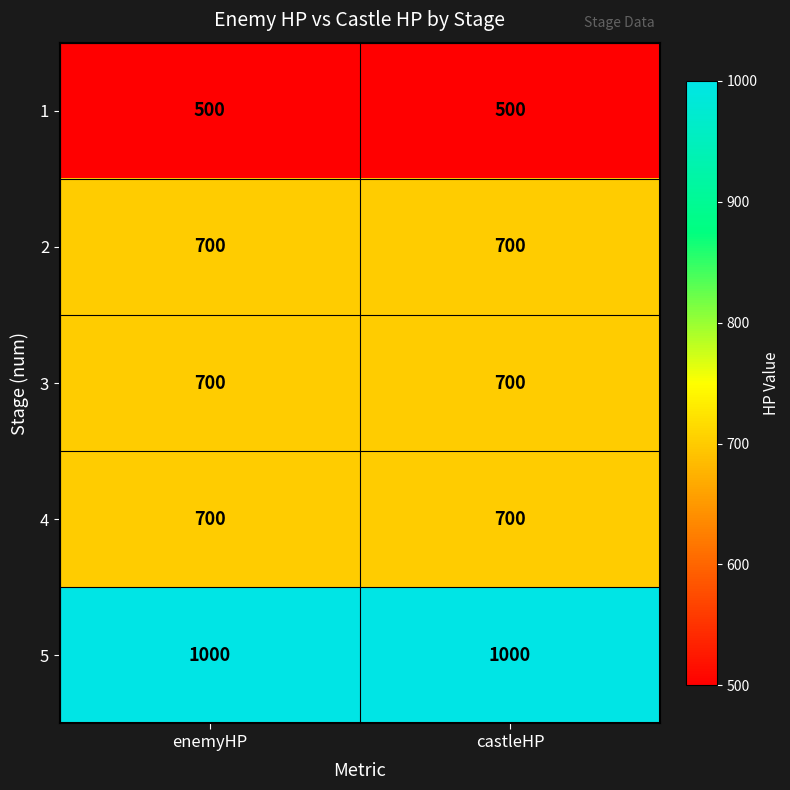

What is the difference between the highest and lowest values at castleHP?

500